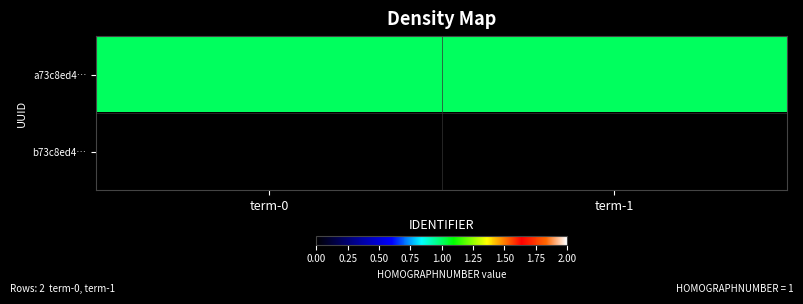

How many distinct data groups are displayed?

2